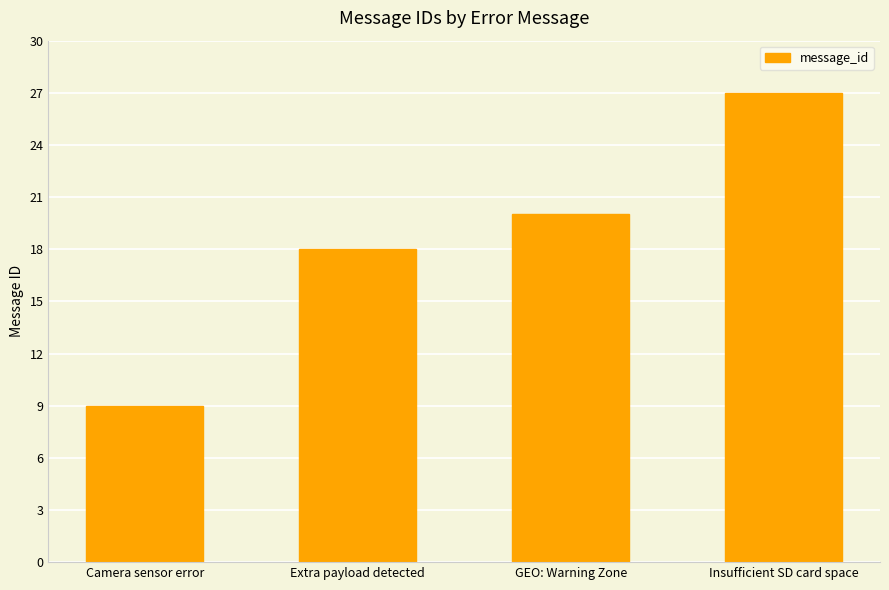

Reading right to left, transcribe all the data shown in this chart.

Insufficient SD card space=27	GEO: Warning Zone=20	Extra payload detected=18	Camera sensor error=9